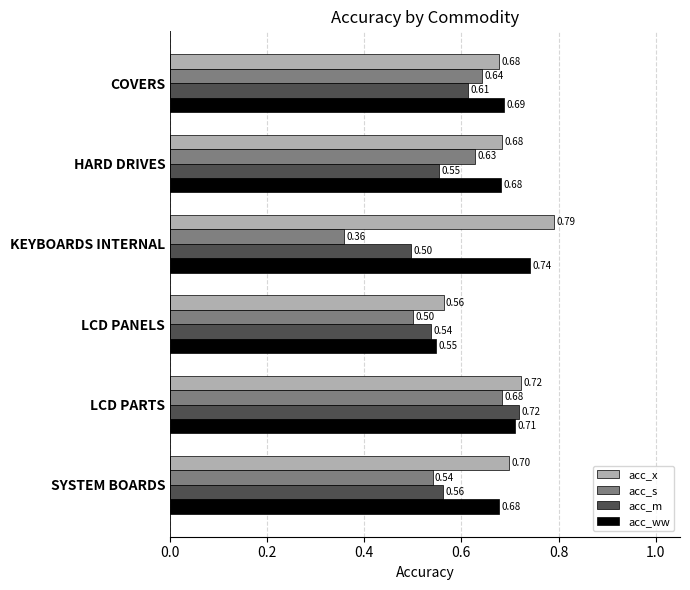

What is the difference between the maximum and minimum values in the acc_x series?

0.2